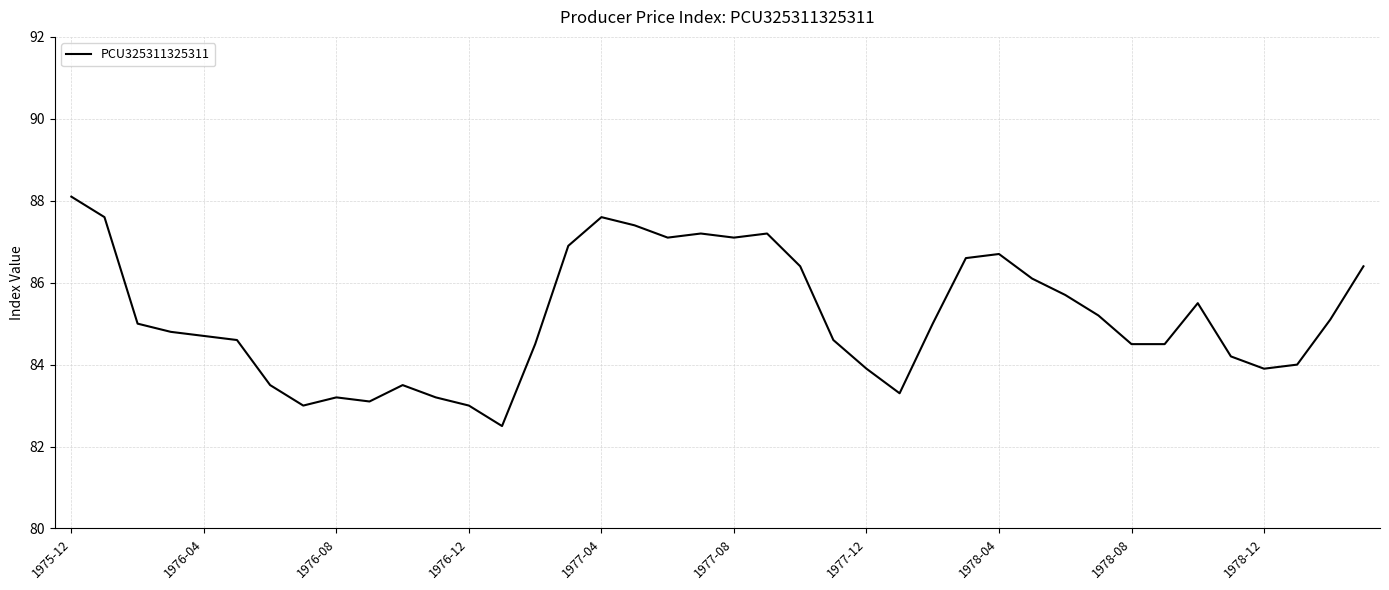

What is the smallest value displayed?

82.5